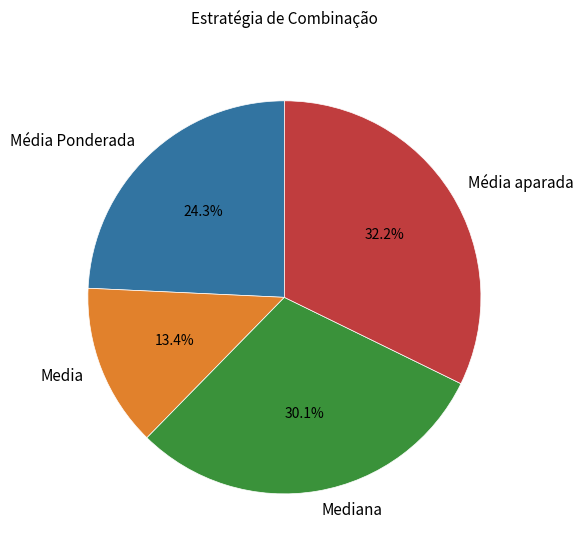

True or false: Média aparada accounts for 18% of the total.

False